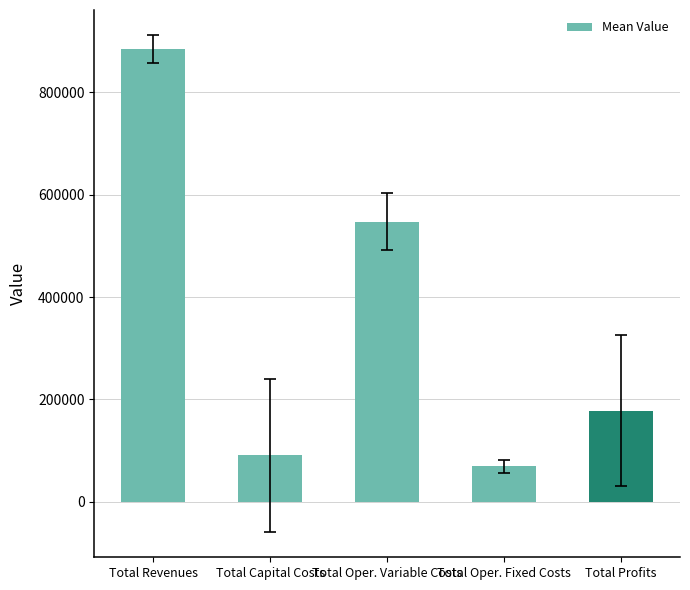

At which label does the data first exceed 177770?

Total Revenues